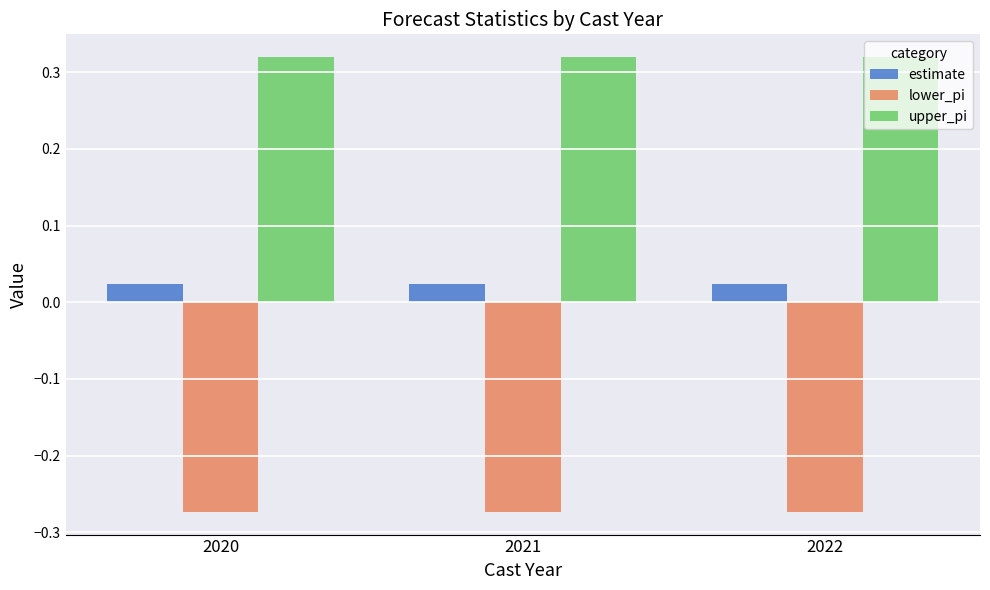

How many upper_pi values are between 0 and 1?

3